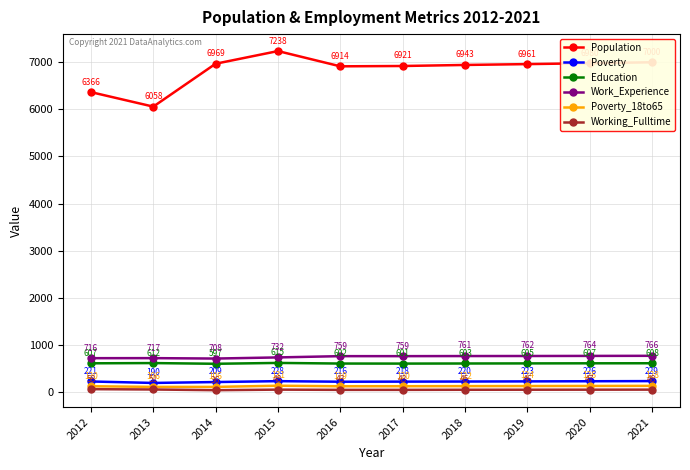

How many data points in Poverty are less than 221?

5